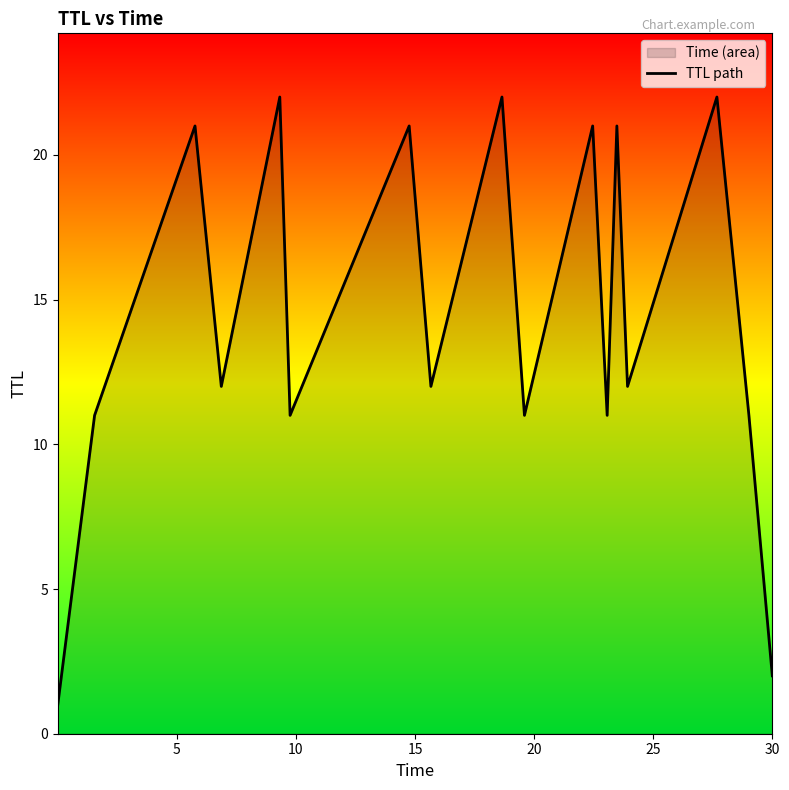

What is the difference between the maximum and minimum values?

21